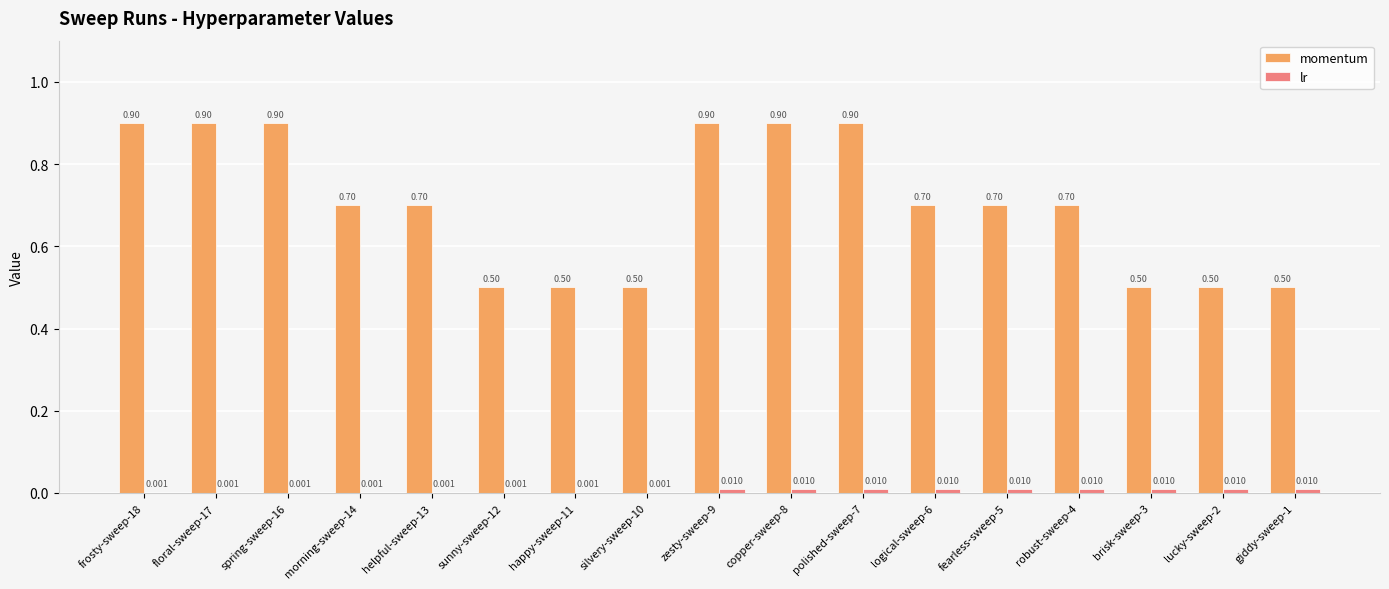

Which series changed the most between floral-sweep-17 and brisk-sweep-3?

momentum